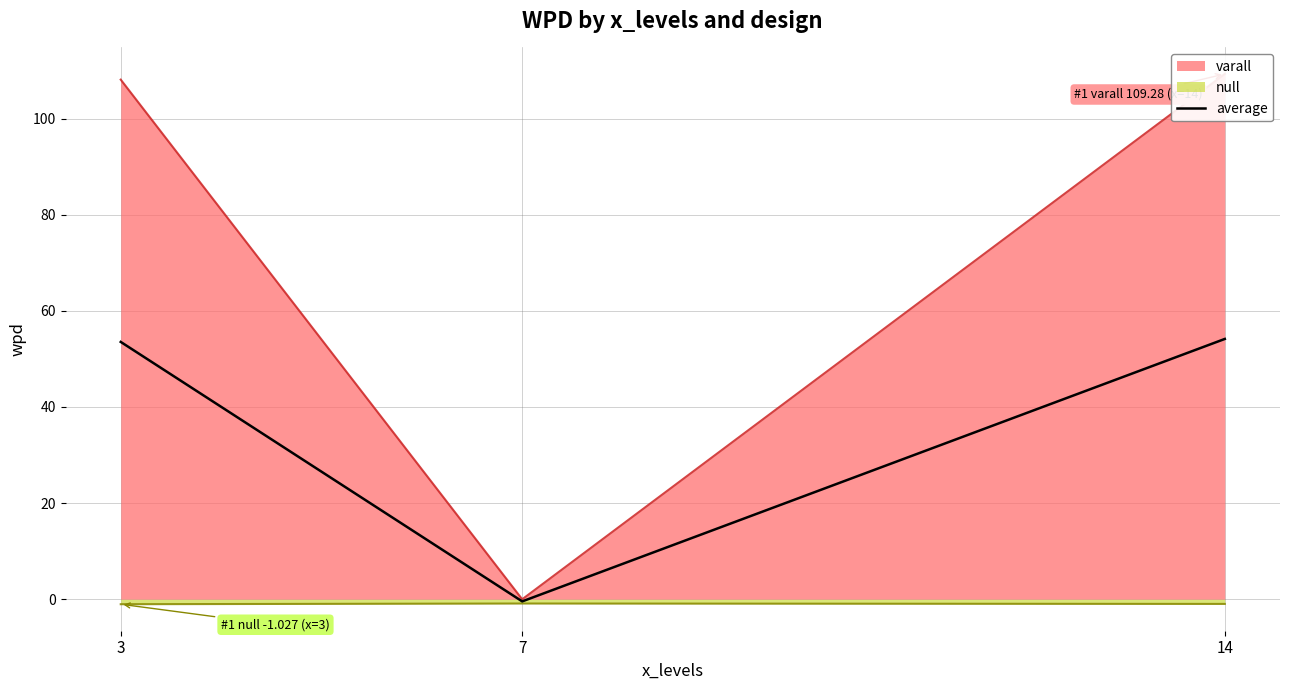

What is the average value?

35.8